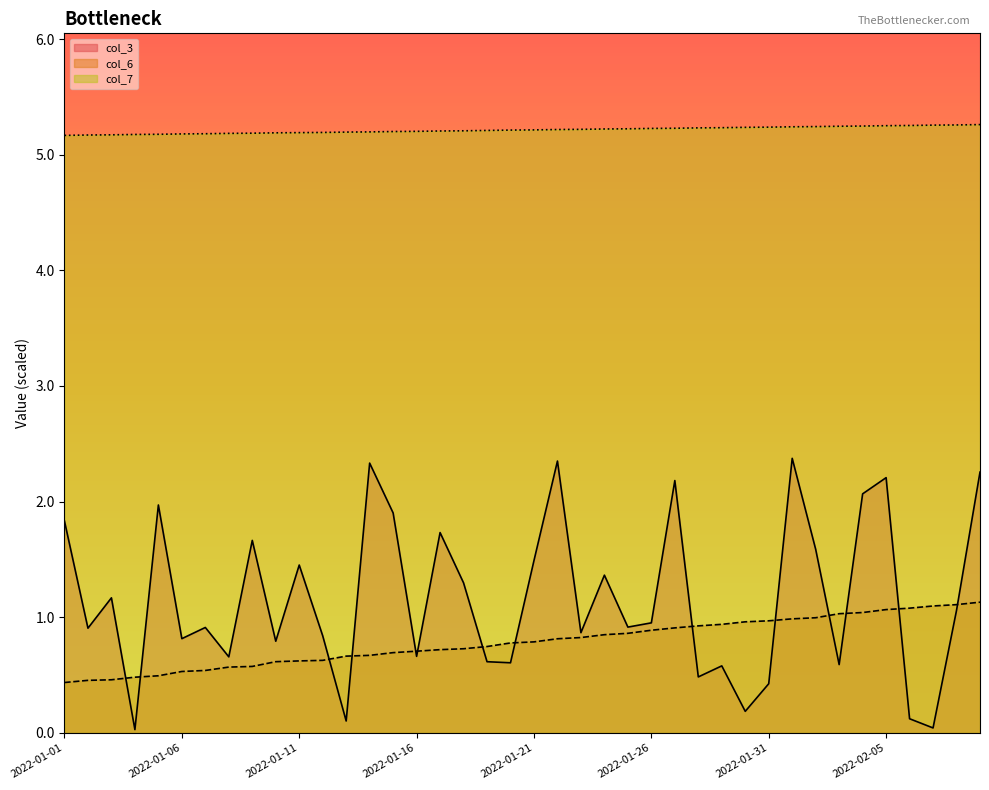

Does the chart have visible grid lines?

No